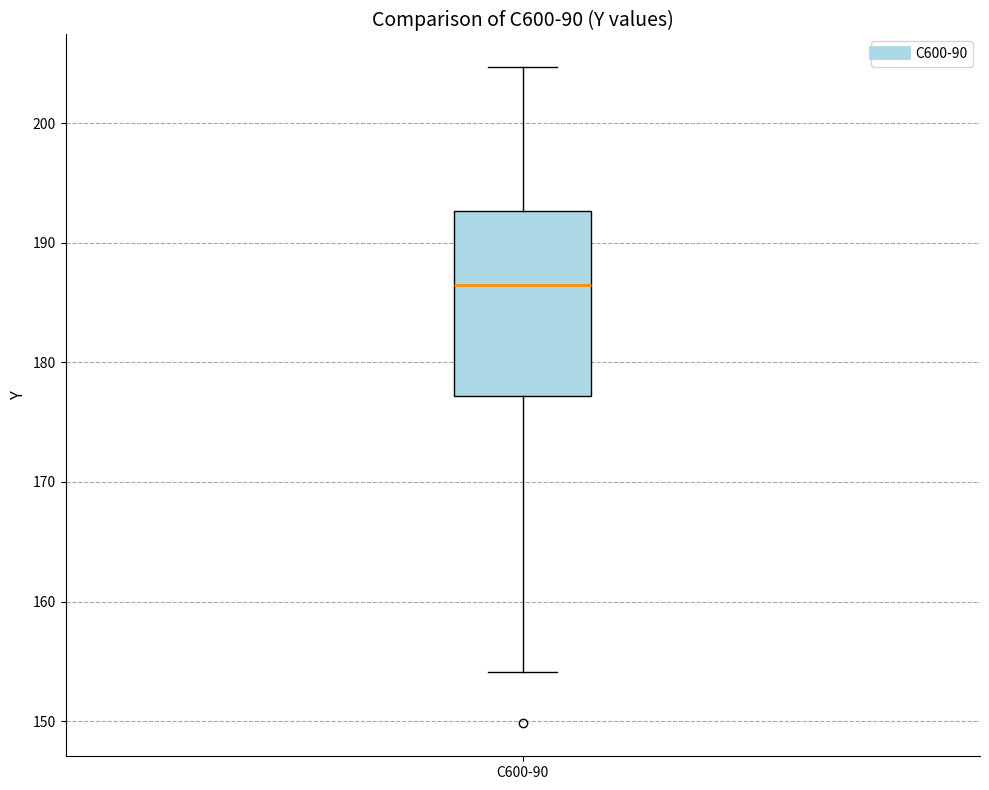

Transcribe this box plot: give where the median line is, the range the box spans, and where the two whiskers end, as read against the y-axis. The values are not printed on the chart, so give them approximately, as read against the axis.

median 186, box 177 to 193, whiskers 154 to 205